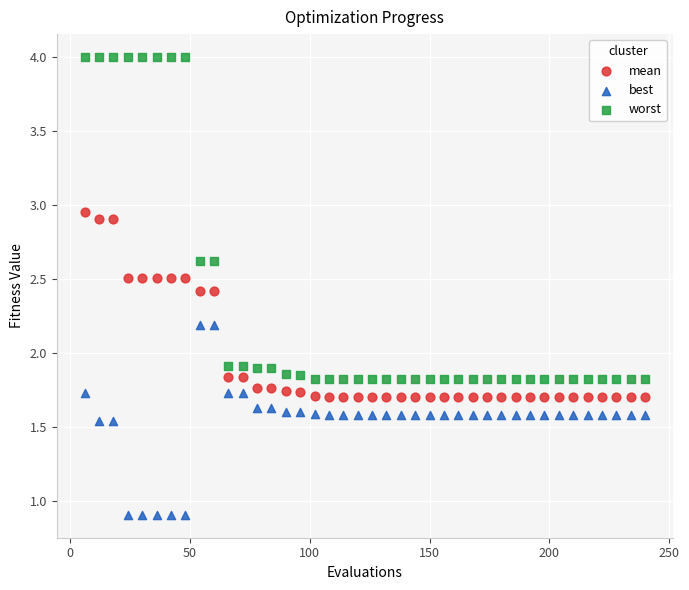

Which series has the widest spread of Y values?

worst